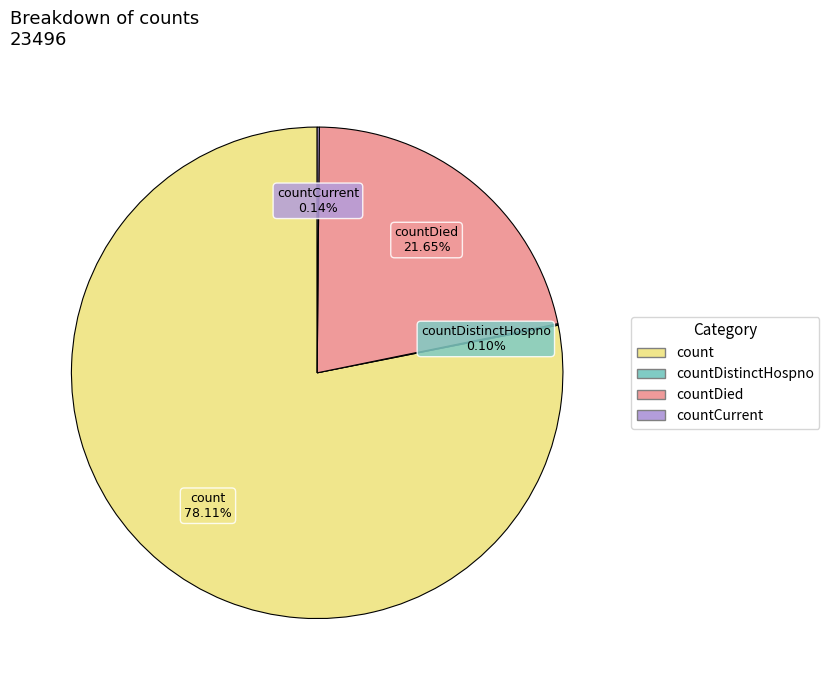

Is there any slice that represents more than half of the pie?

Yes